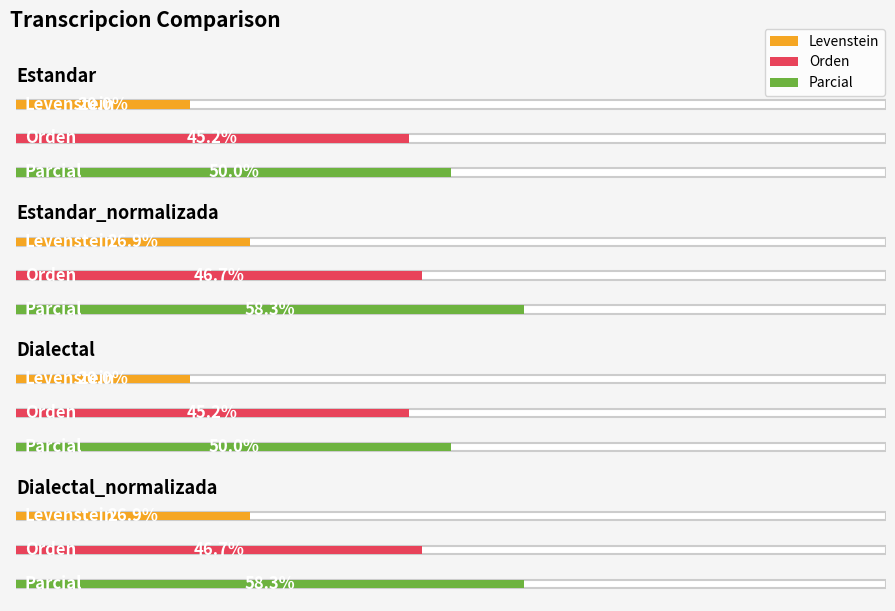

Count the number of categories in the chart.

4